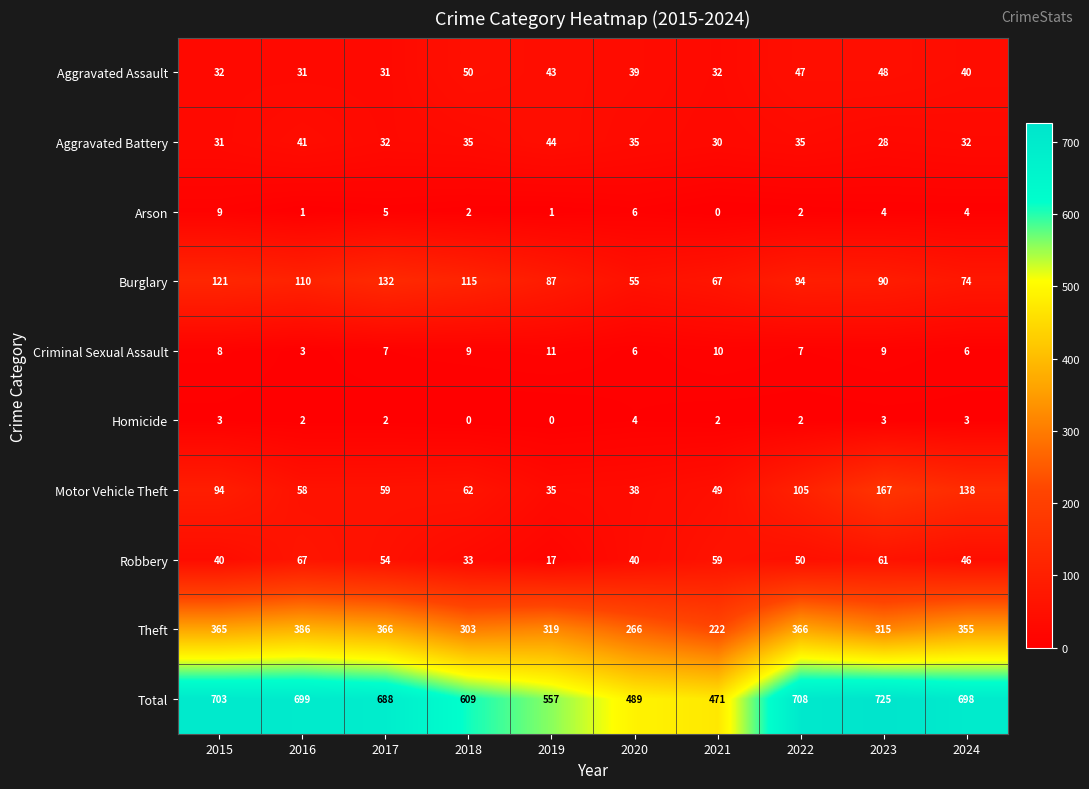

At 2023, list the series in order from largest to smallest.

Total, Theft, Motor Vehicle Theft, Burglary, Robbery, Aggravated Assault, Aggravated Battery, Criminal Sexual Assault, Arson, Homicide